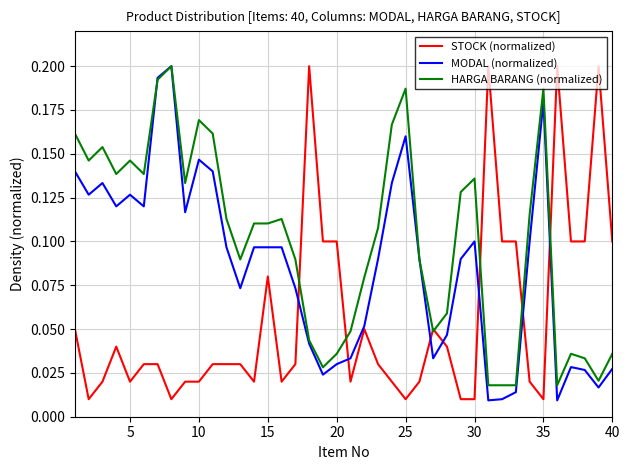

List the series in order of their overall mean, lowest first.

STOCK (normalized), MODAL (normalized), HARGA BARANG (normalized)